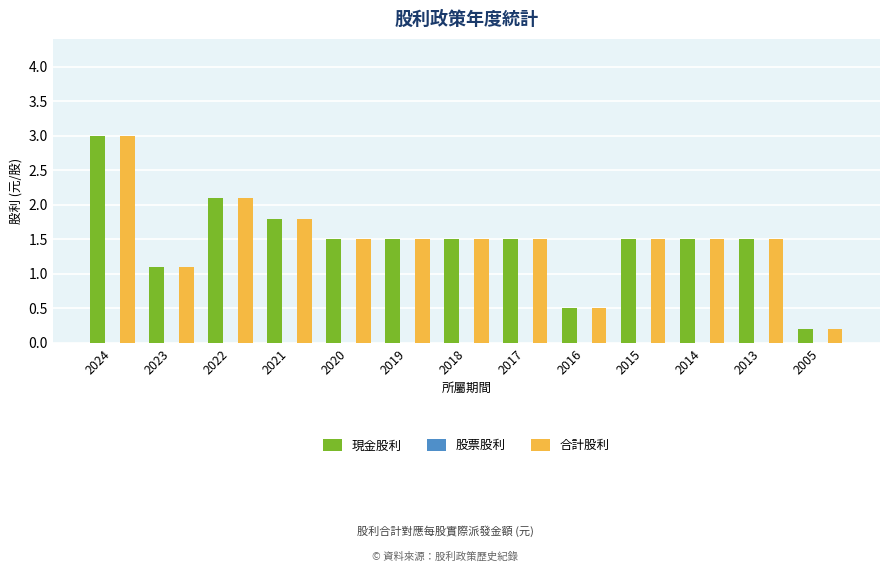

Is it true that 合計股利 equals 0.6 at 2013?

False